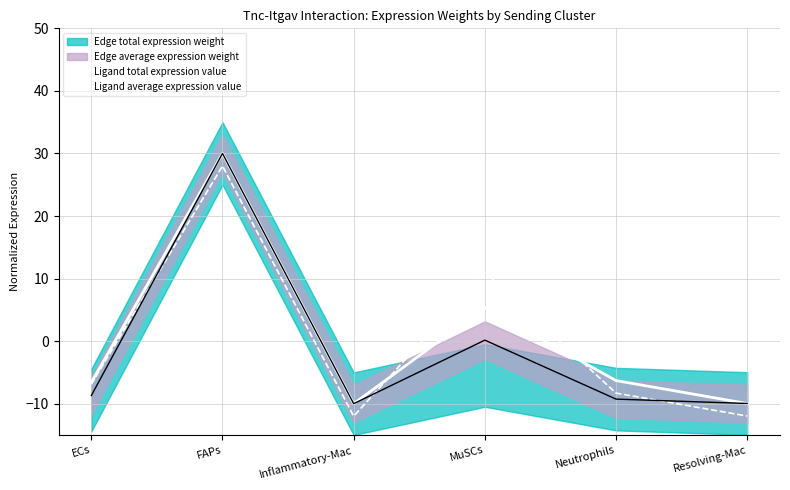

How many interior local valleys does the Ligand total expression value series have?

1